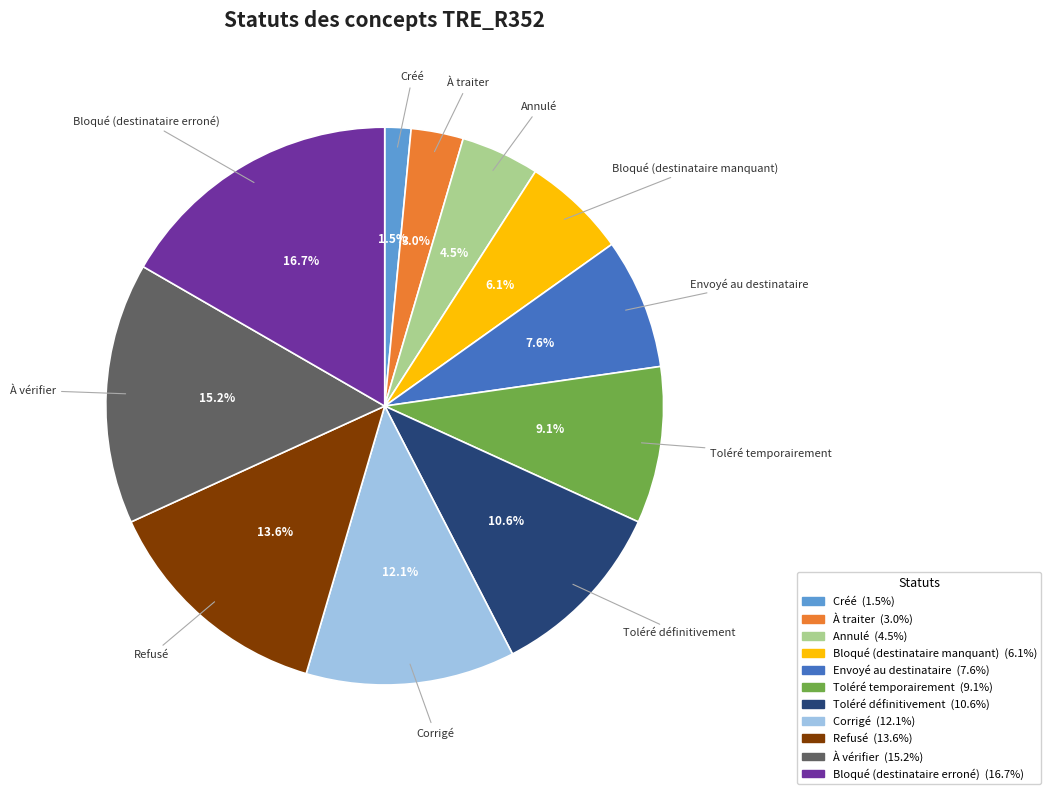

Does any single category account for the majority?

No